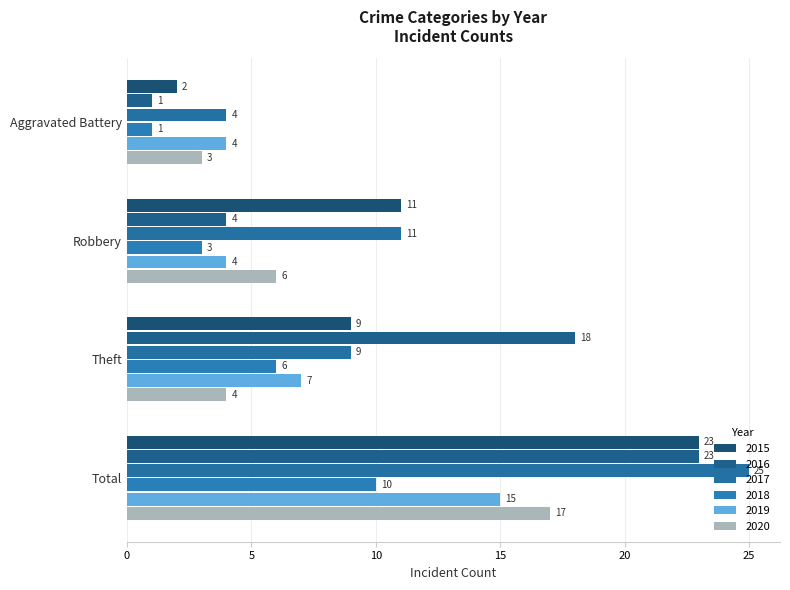

What is the sum of all 2017 values?

49